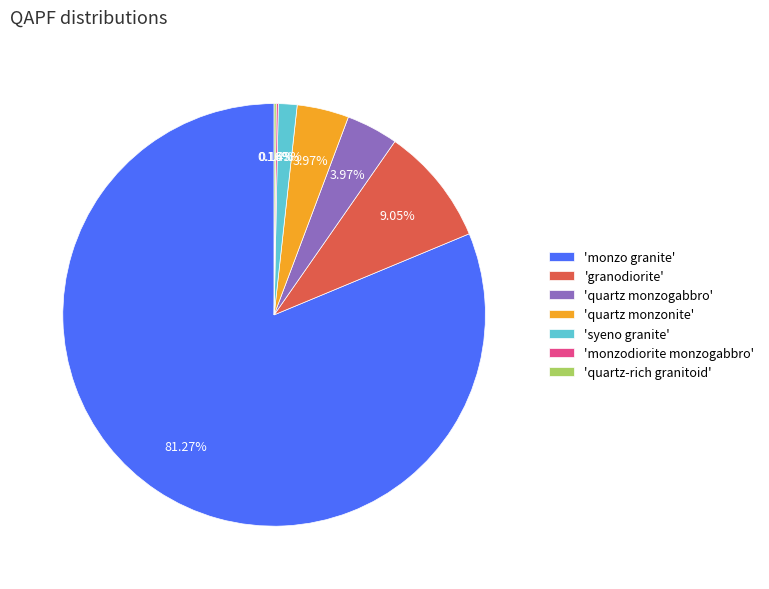

Is there any slice that represents more than half of the pie?

Yes